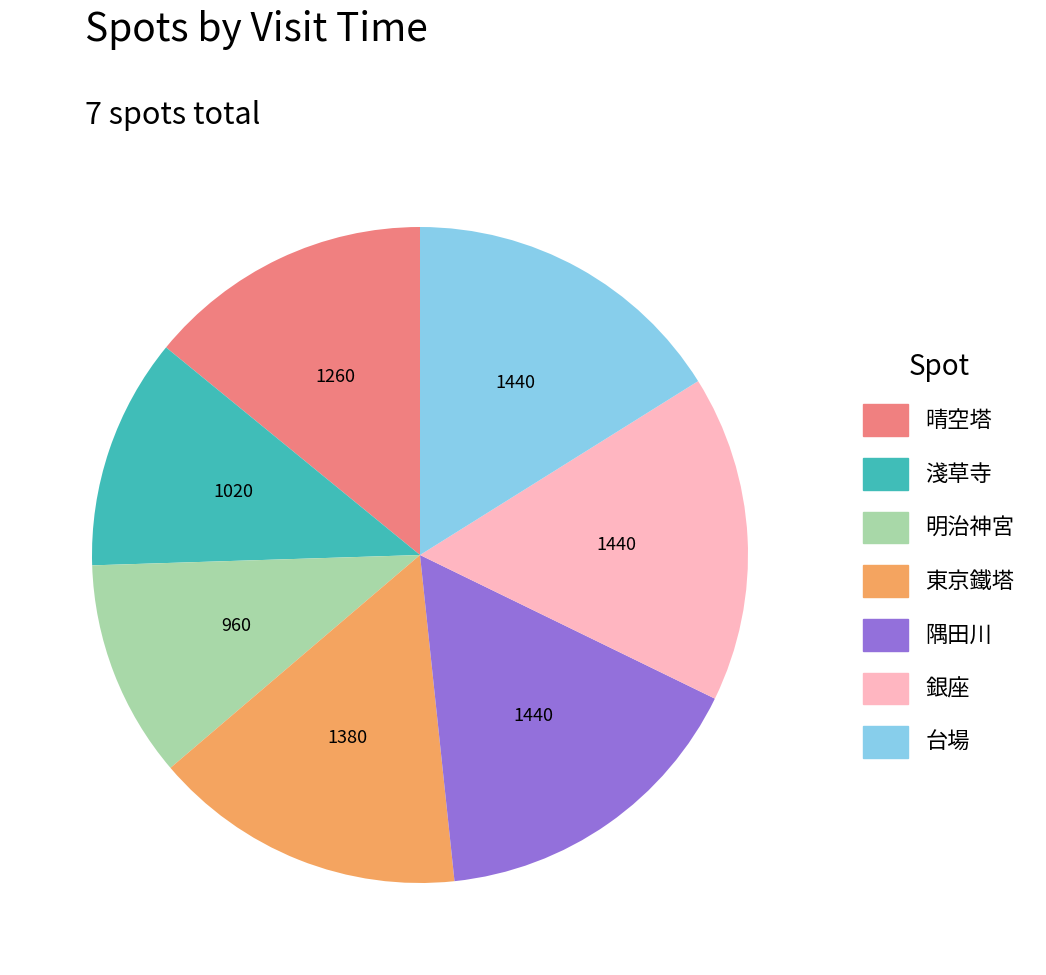

Which has a higher value, 東京鐵塔 or 淺草寺?

東京鐵塔